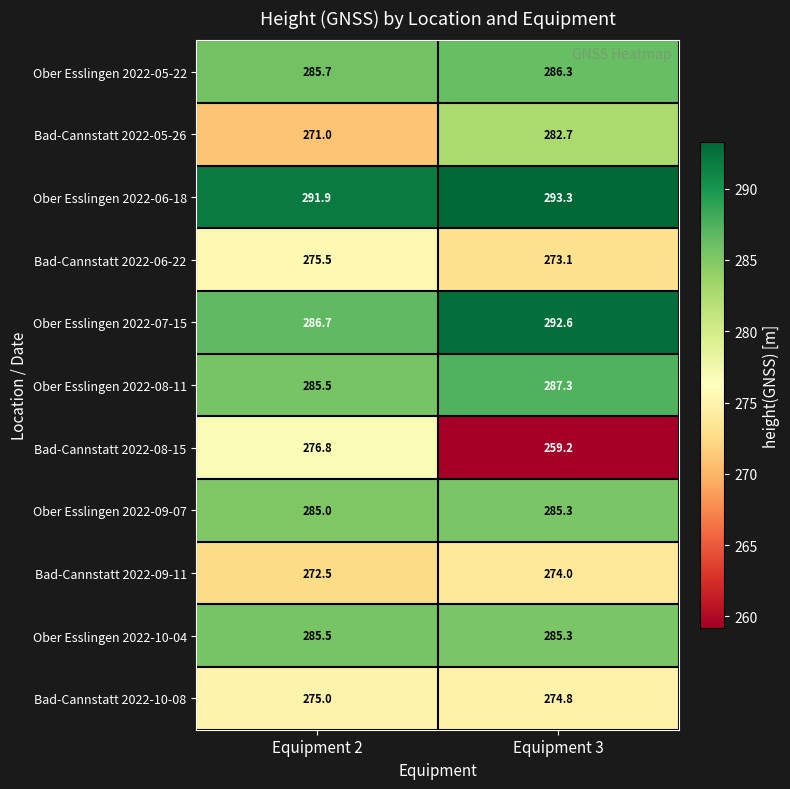

What is the difference between the Bad-Cannstatt 2022-08-15 values at Equipment 3 and Equipment 2?

17.6